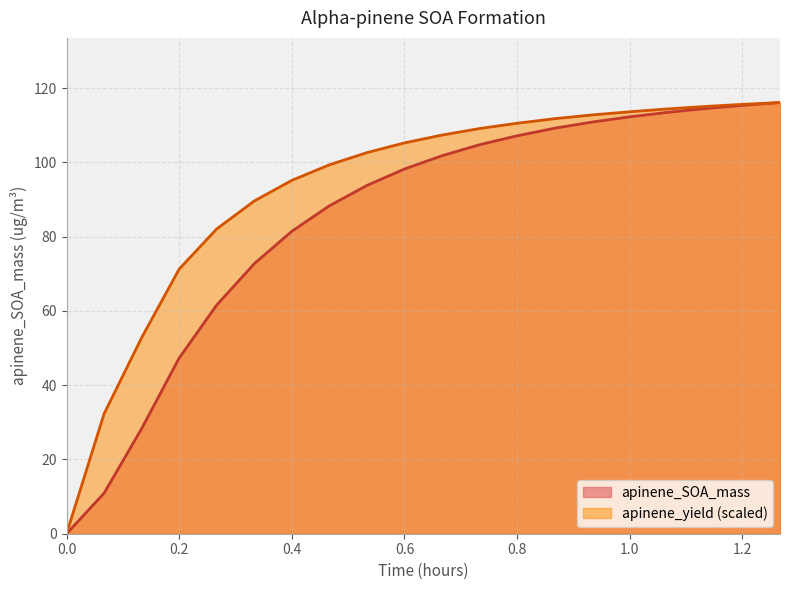

The apinene_SOA_mass series shows 0.0 at 0.0. True or false?

True